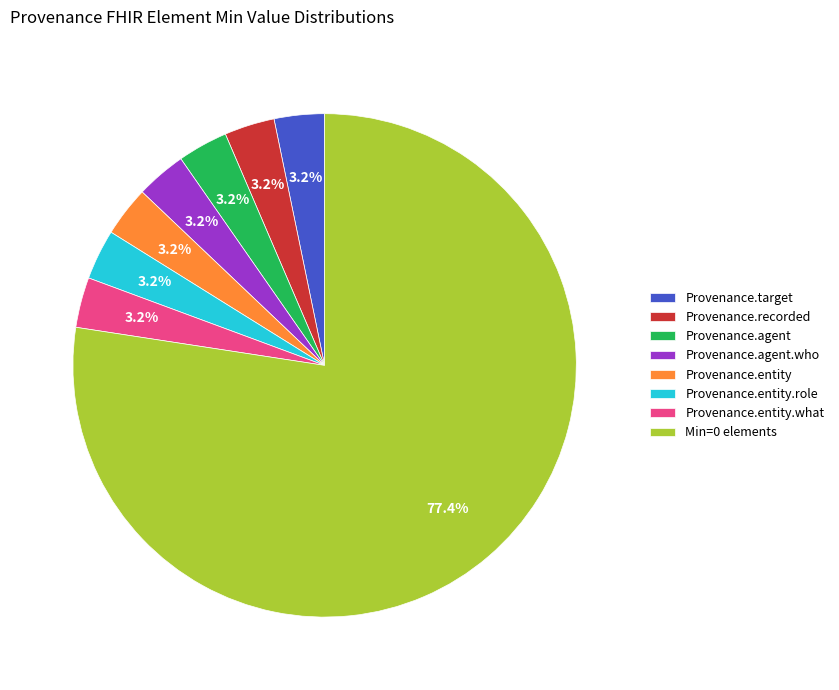

Count the number of slices in the pie.

8